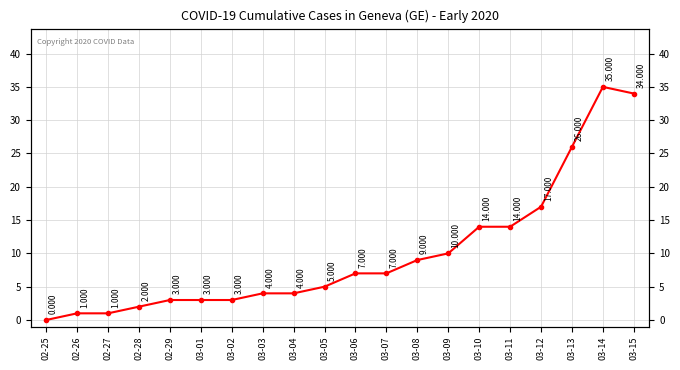

Reading right to left, what are all the values shown in this chart?

34	35	26	17	14	14	10	9	7	7	5	4	4	3	3	3	2	1	1	0